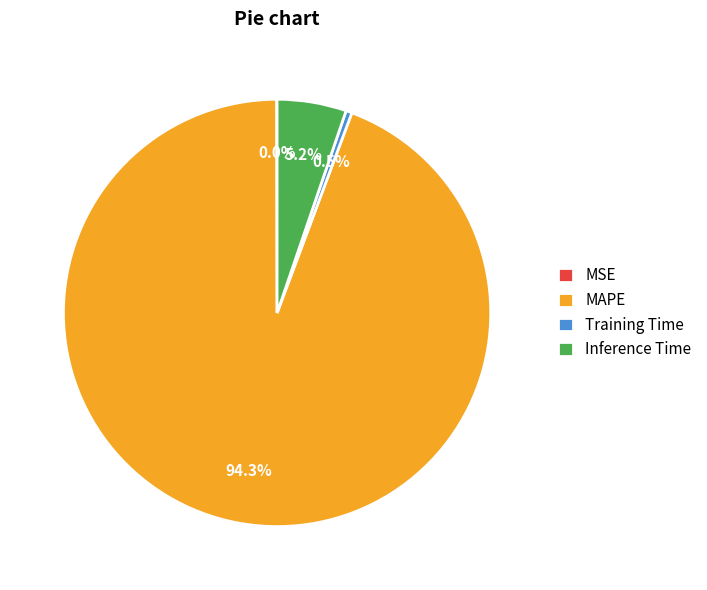

Which slice is the largest?

MAPE